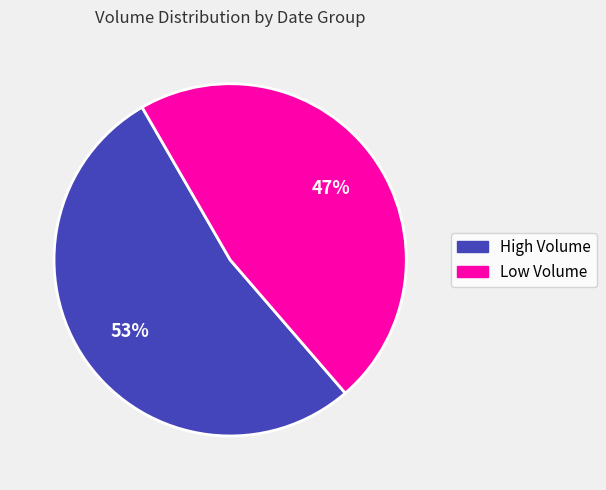

Count the number of slices in the pie.

2